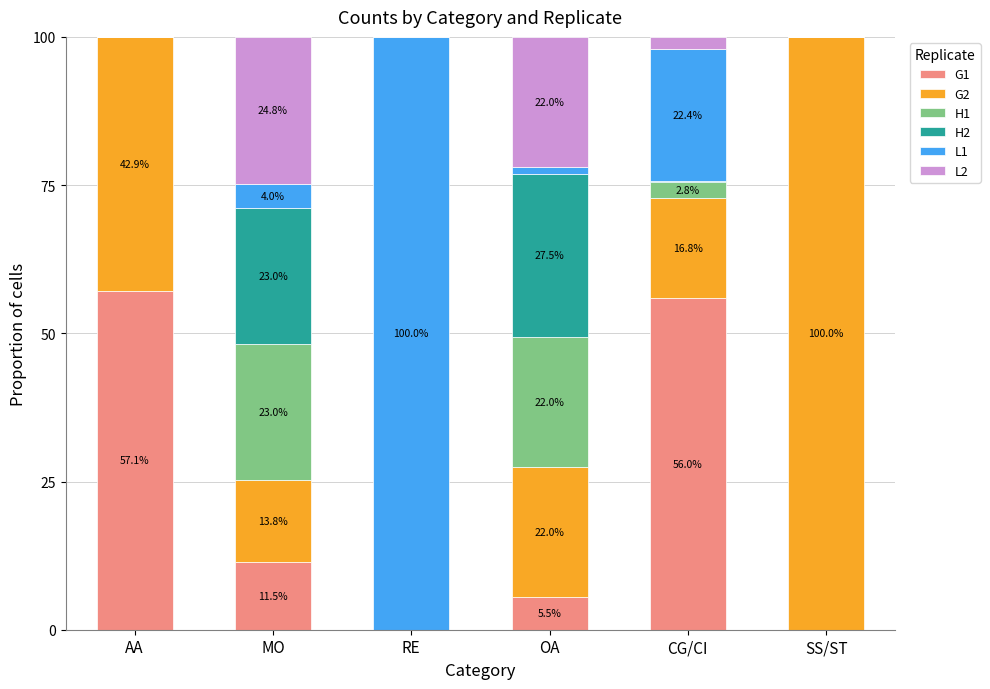

Reading left to right, list the values for the G1 series.

AA=57.1	MO=11.5	RE=0.0	OA=5.5	CG/CI=56.0	SS/ST=0.0